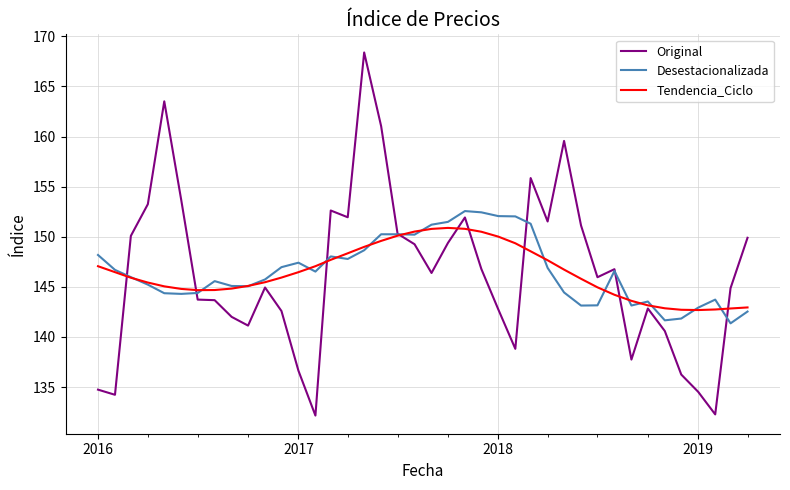

What are all the series names shown in the legend?

Original, Desestacionalizada, Tendencia_Ciclo